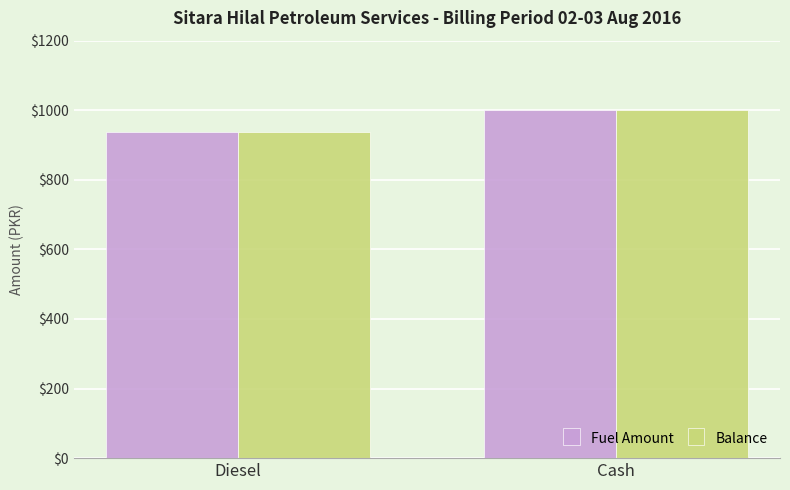

List the labels in order of Balance value, smallest first.

Diesel, Cash